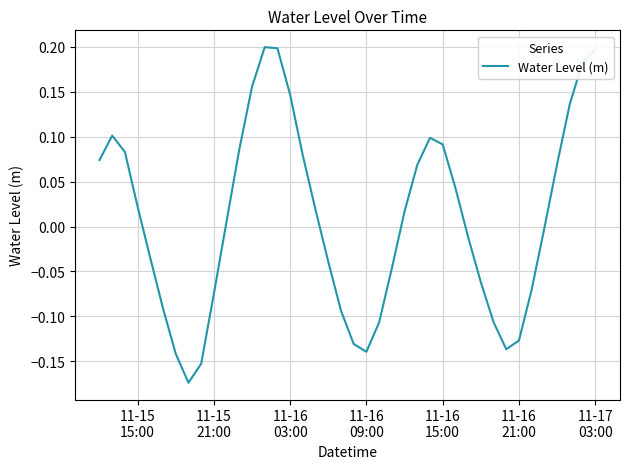

Is this an area chart (filled region under the line)?

No